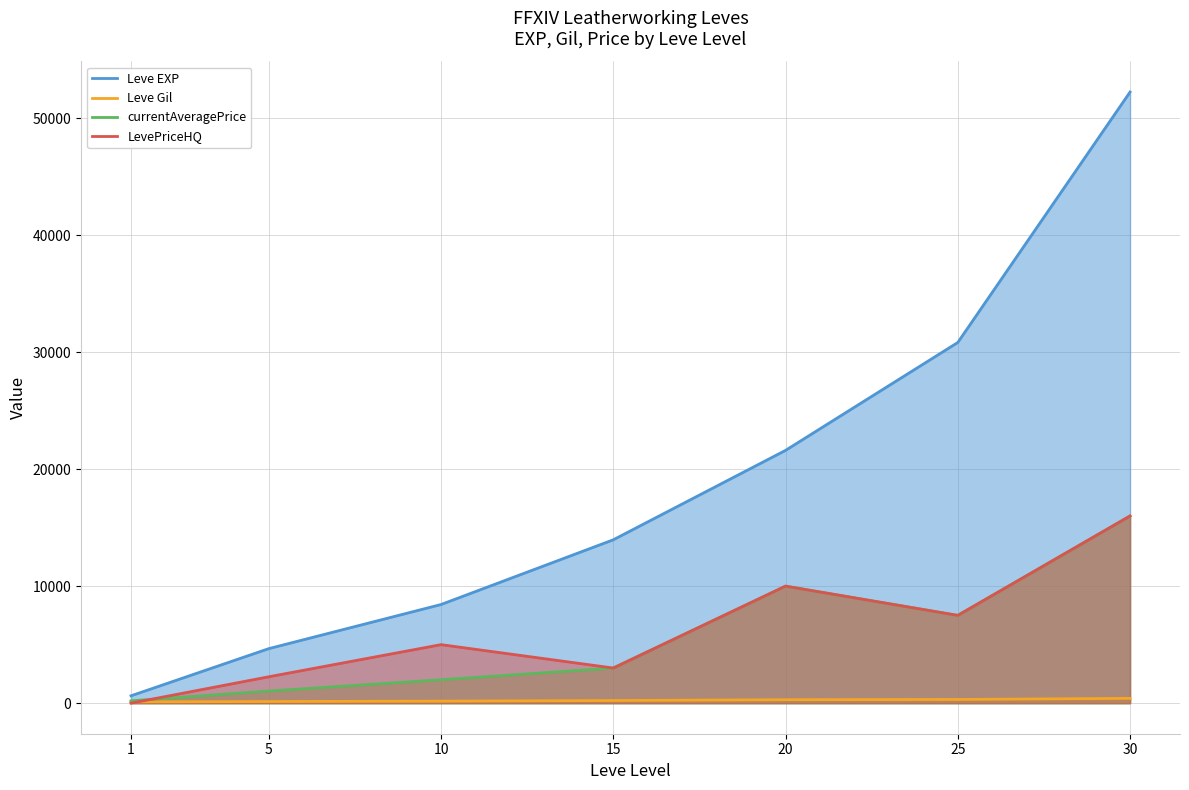

Reading right to left, list all the values displayed in this chart.

Leve EXP: 52220	30820	21600	13960	8430	4660	630
Leve Gil: 410	317	295	226	172	140	112
currentAveragePrice: 15995	7500	10000	3001	2000	1035	200
LevePriceHQ: 15995	7500	10000	3001	5000	2255	0